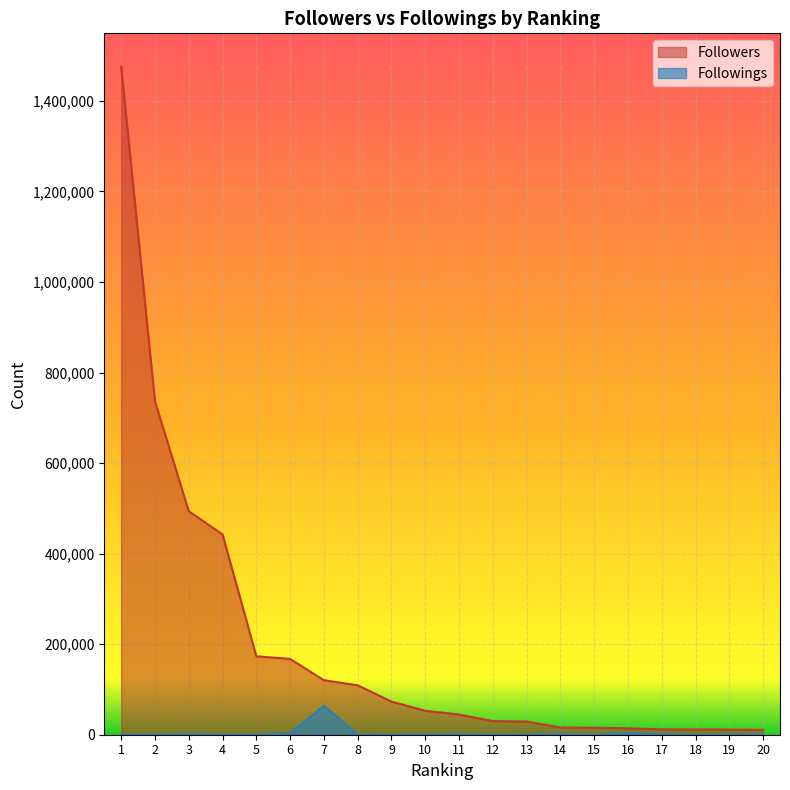

Which series has the widest spread of values?

Followers